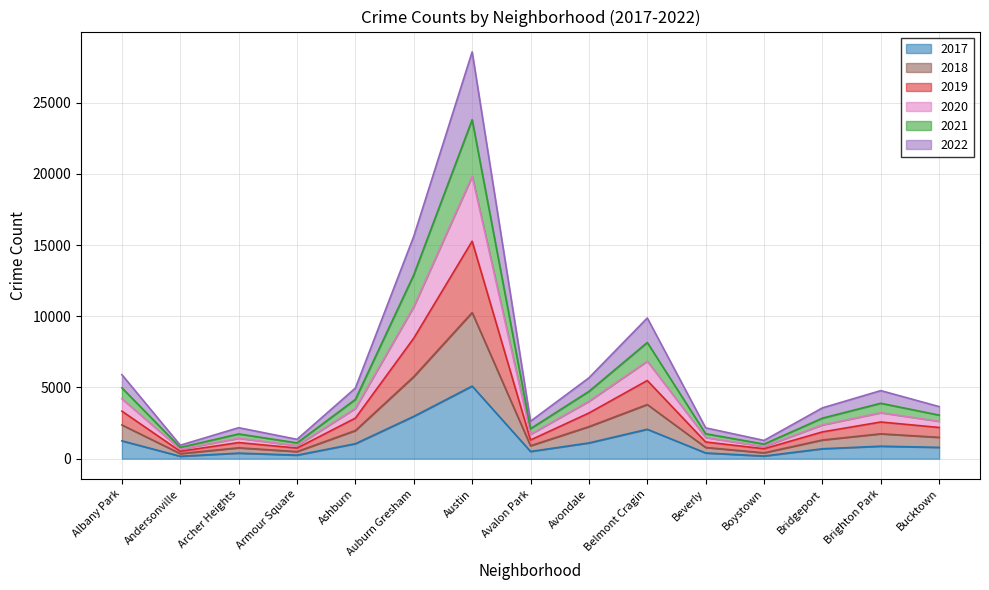

What position from the right is Brighton Park?

2